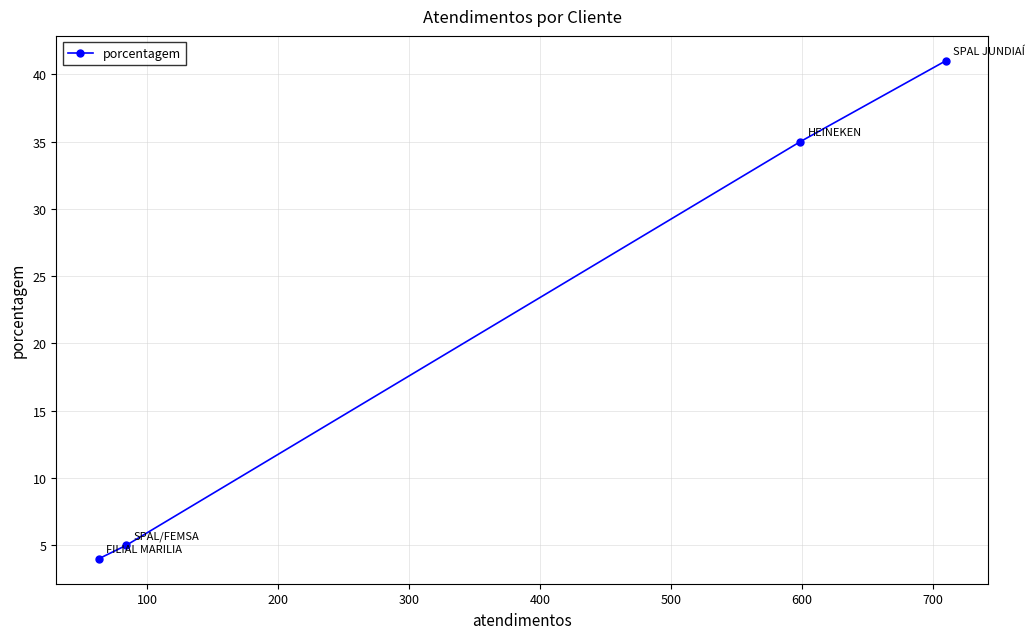

What is the maximum value shown in the chart?

41